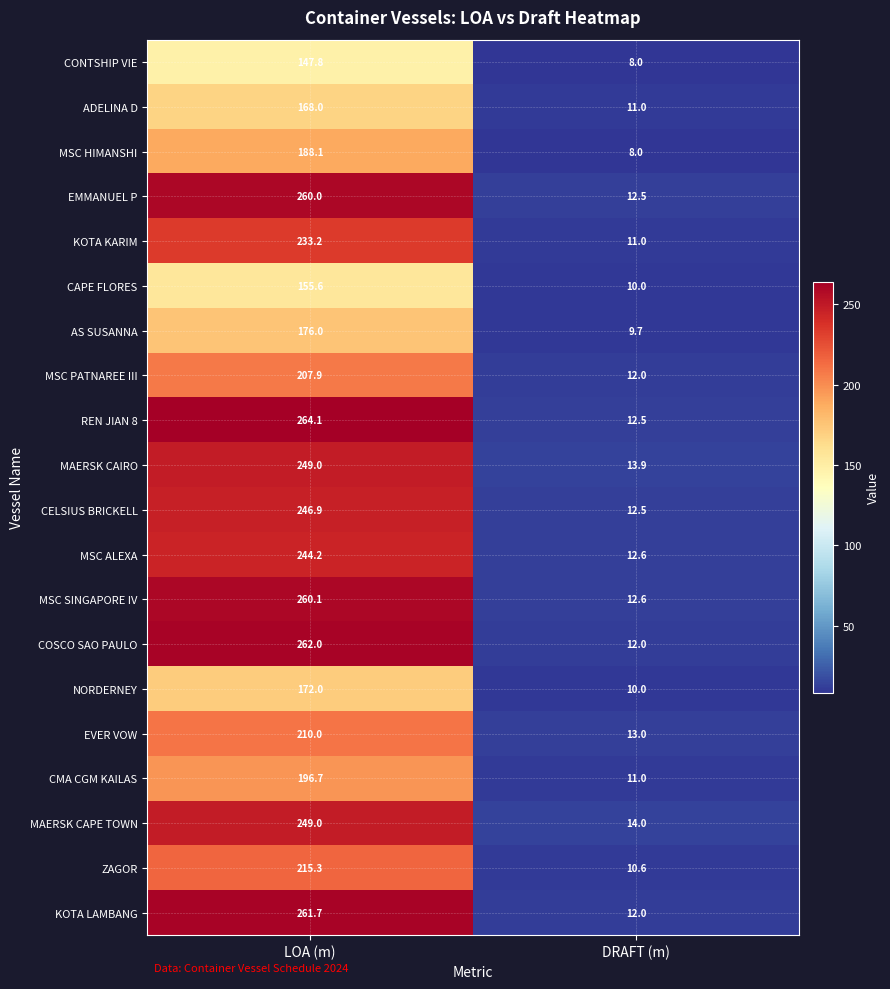

What is the average value of the MSC SINGAPORE IV series?

136.4